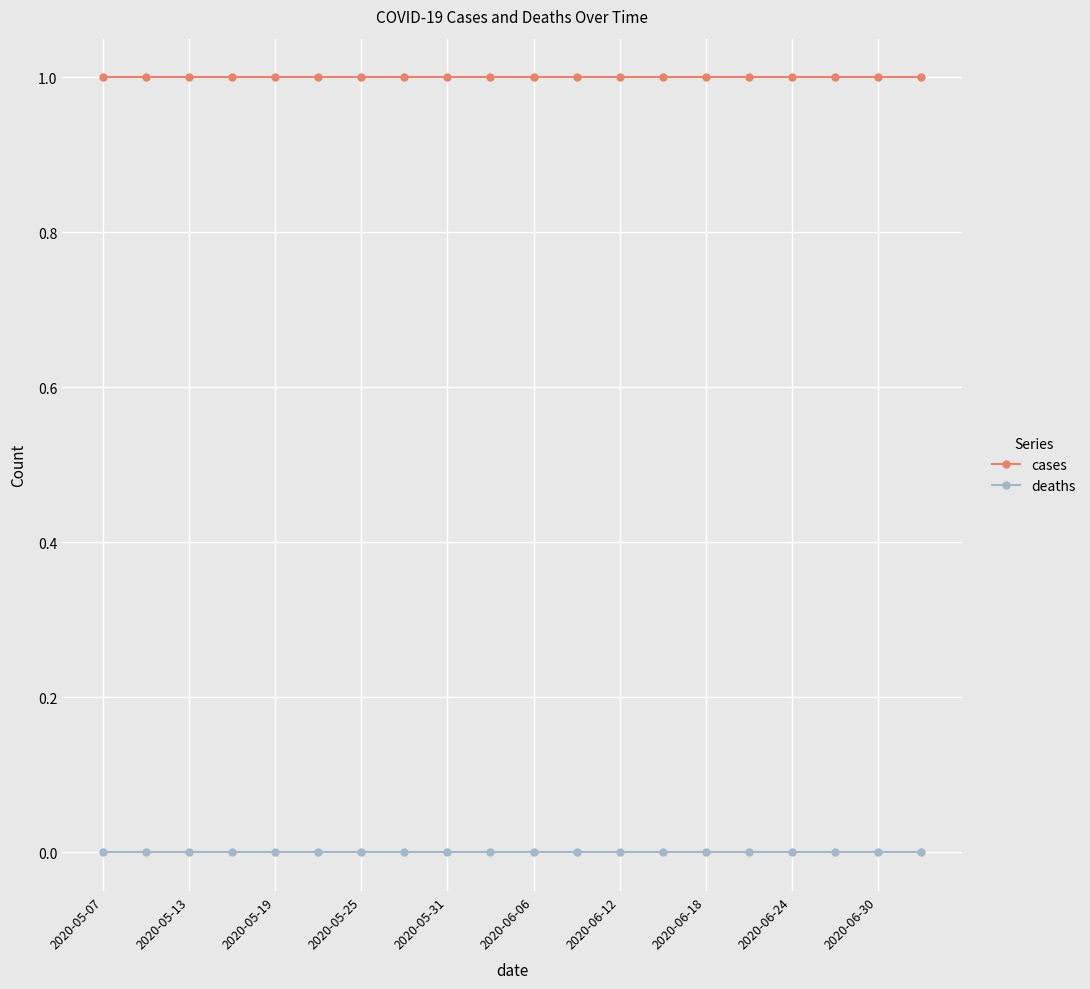

Which series has the largest total across all categories?

cases